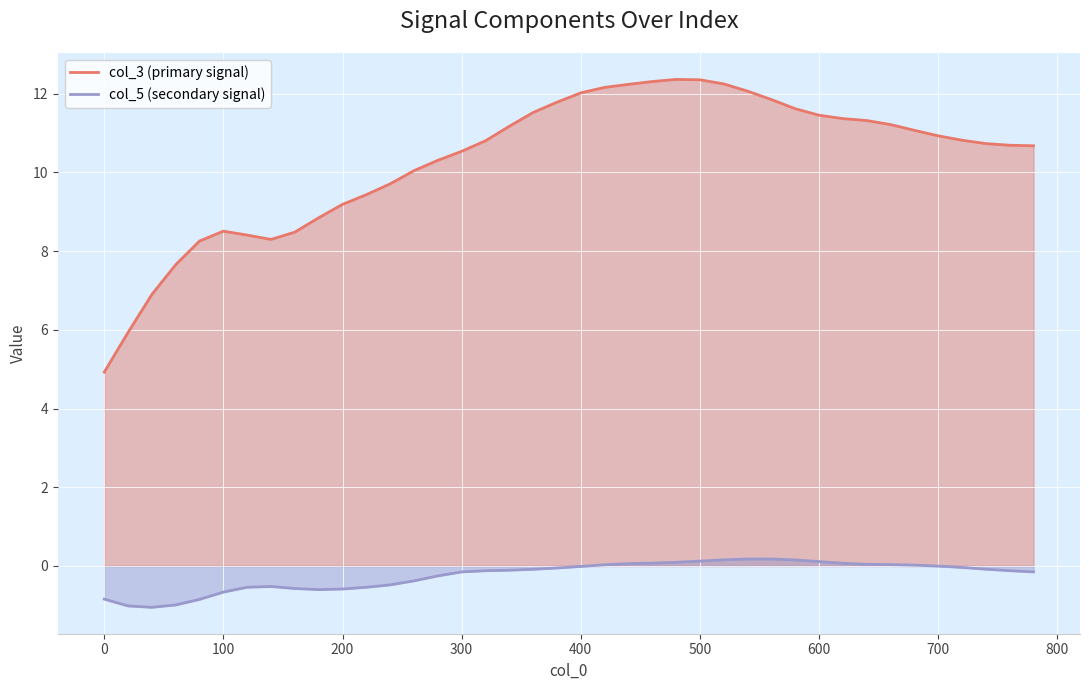

True or false: col_3 and col_5 cross at least once.

False